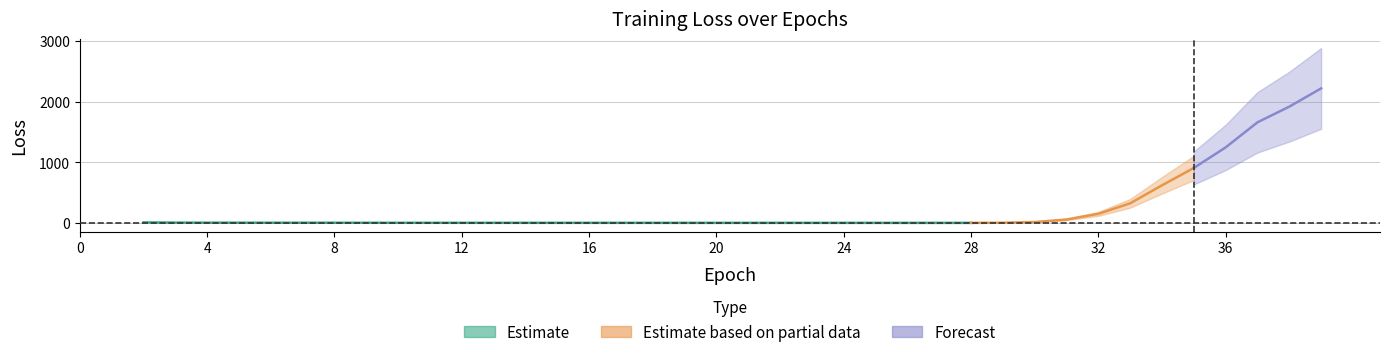

True or false: the data shows 0.7 at 16.

False